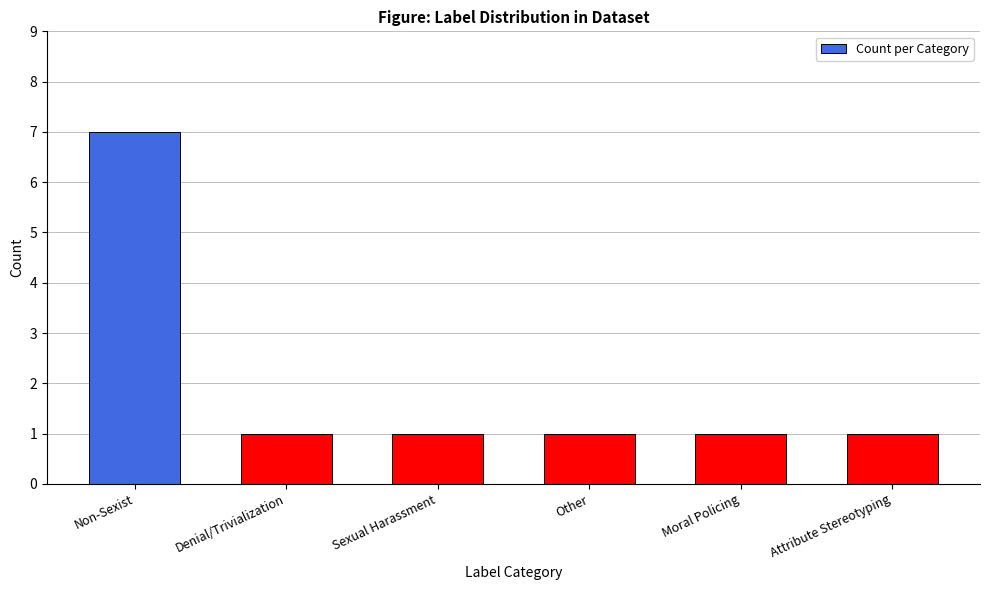

The chart shows a value of 2 at Denial/Trivialization. True or false?

False